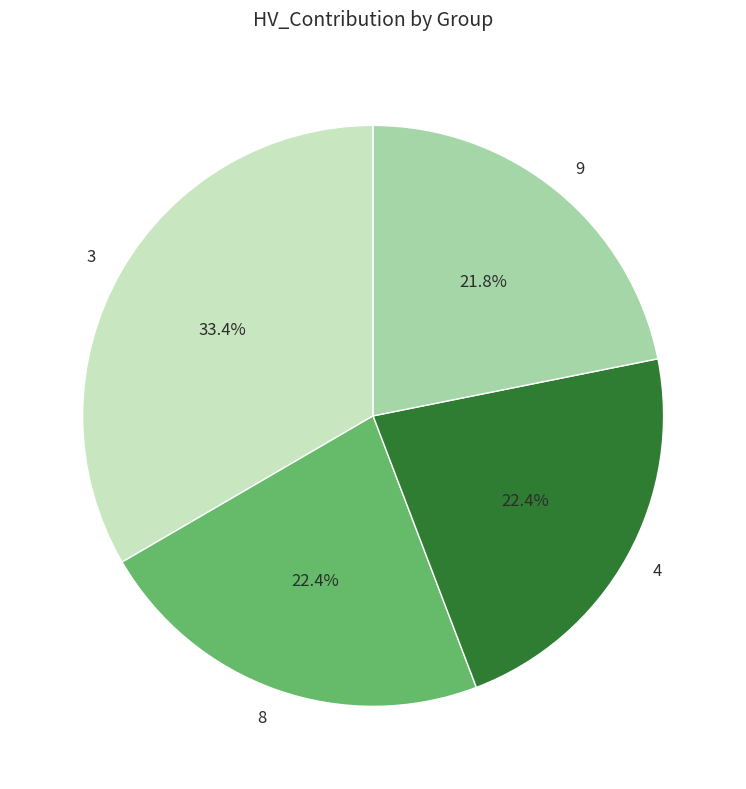

Count the number of slices in the pie.

4